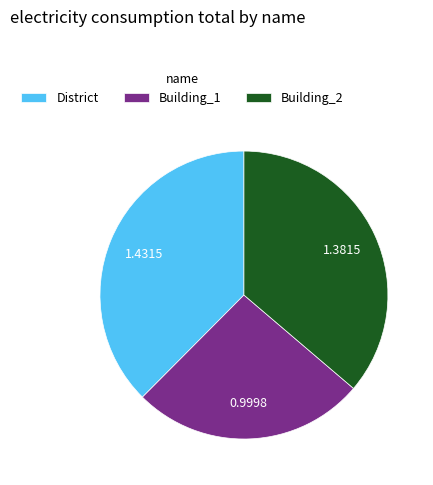

Is the sum of Building_2 and Building_1 greater than half?

Yes